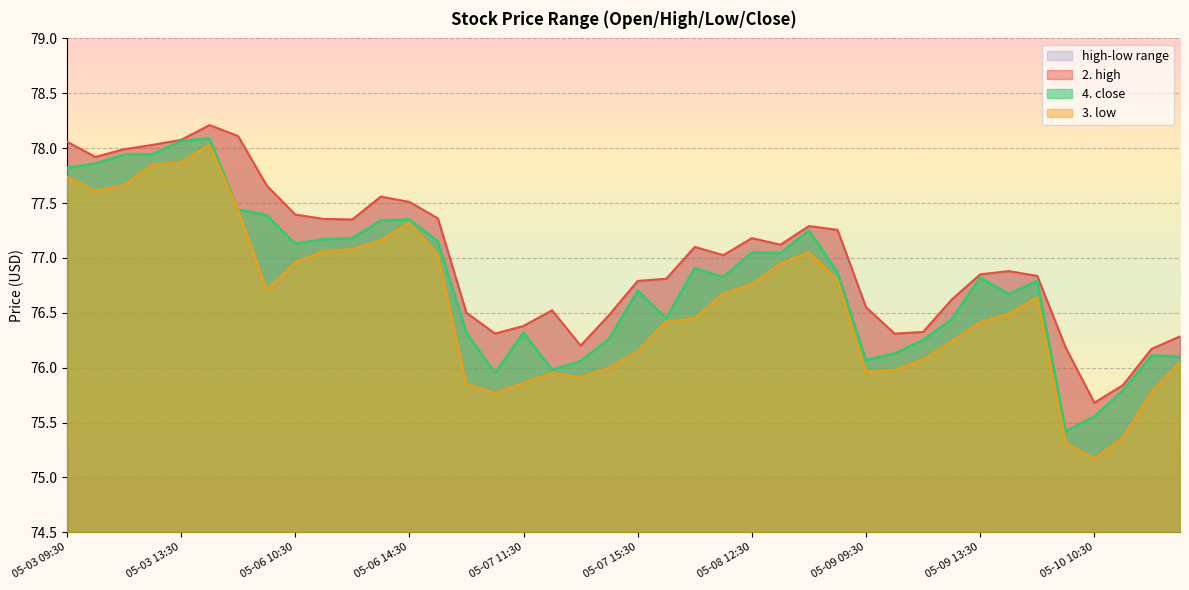

What is the label of the 27th point from the right?

05-06 15:30